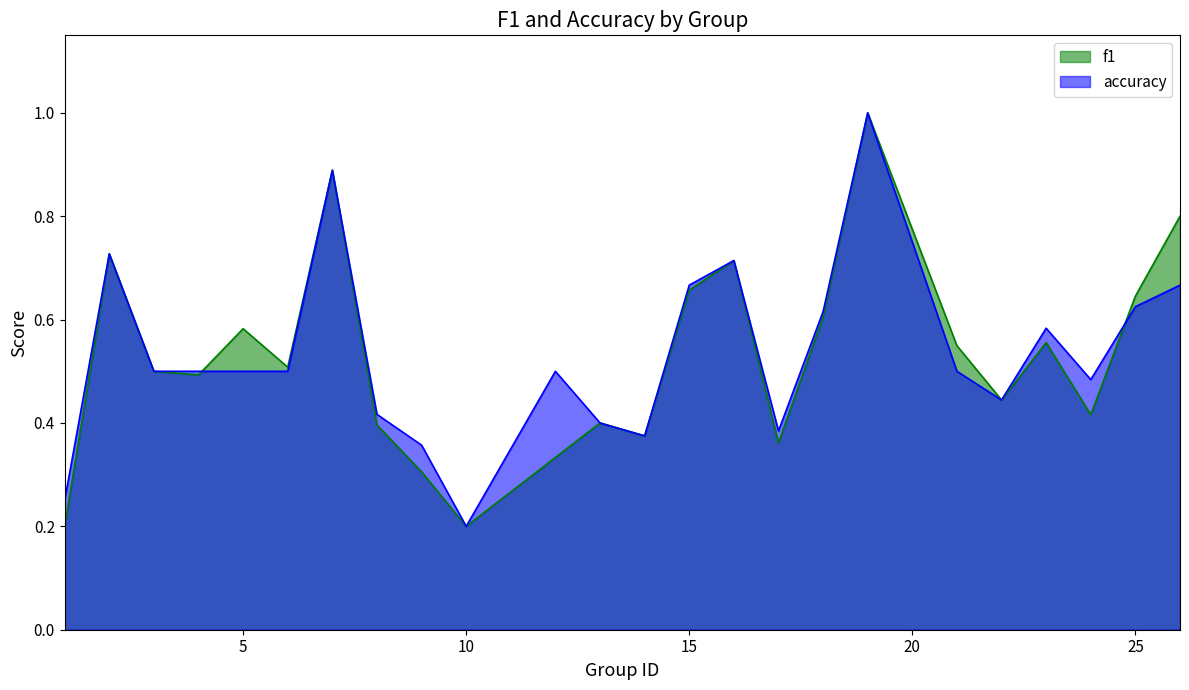

What is the minimum value shown in the chart?

0.2